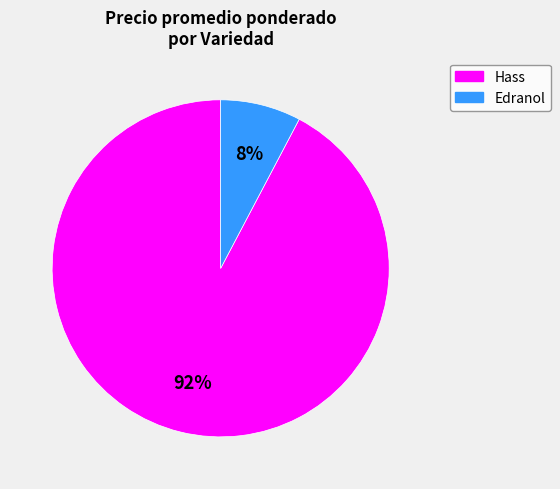

To the nearest percent, what is the average slice percentage?

50%